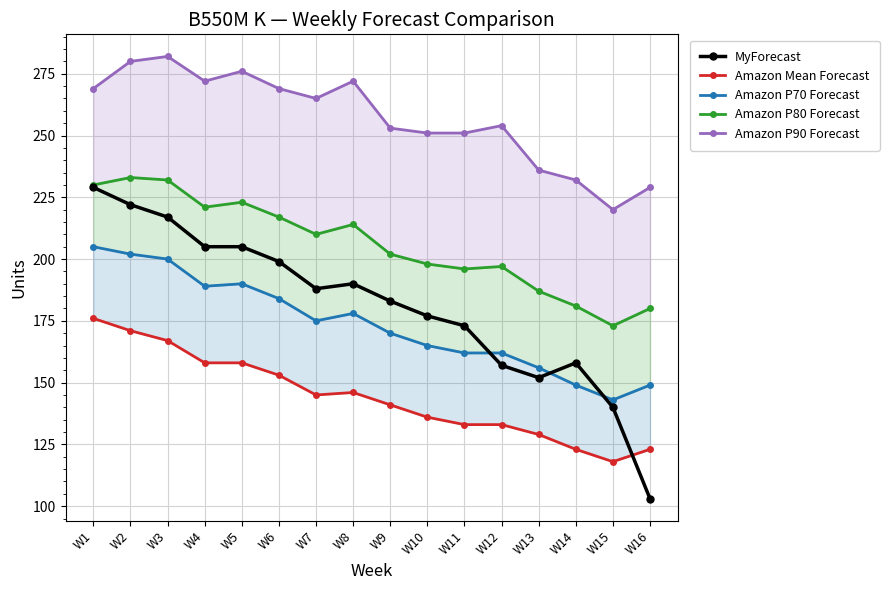

Which series has the largest total across all categories?

Amazon P90 Forecast